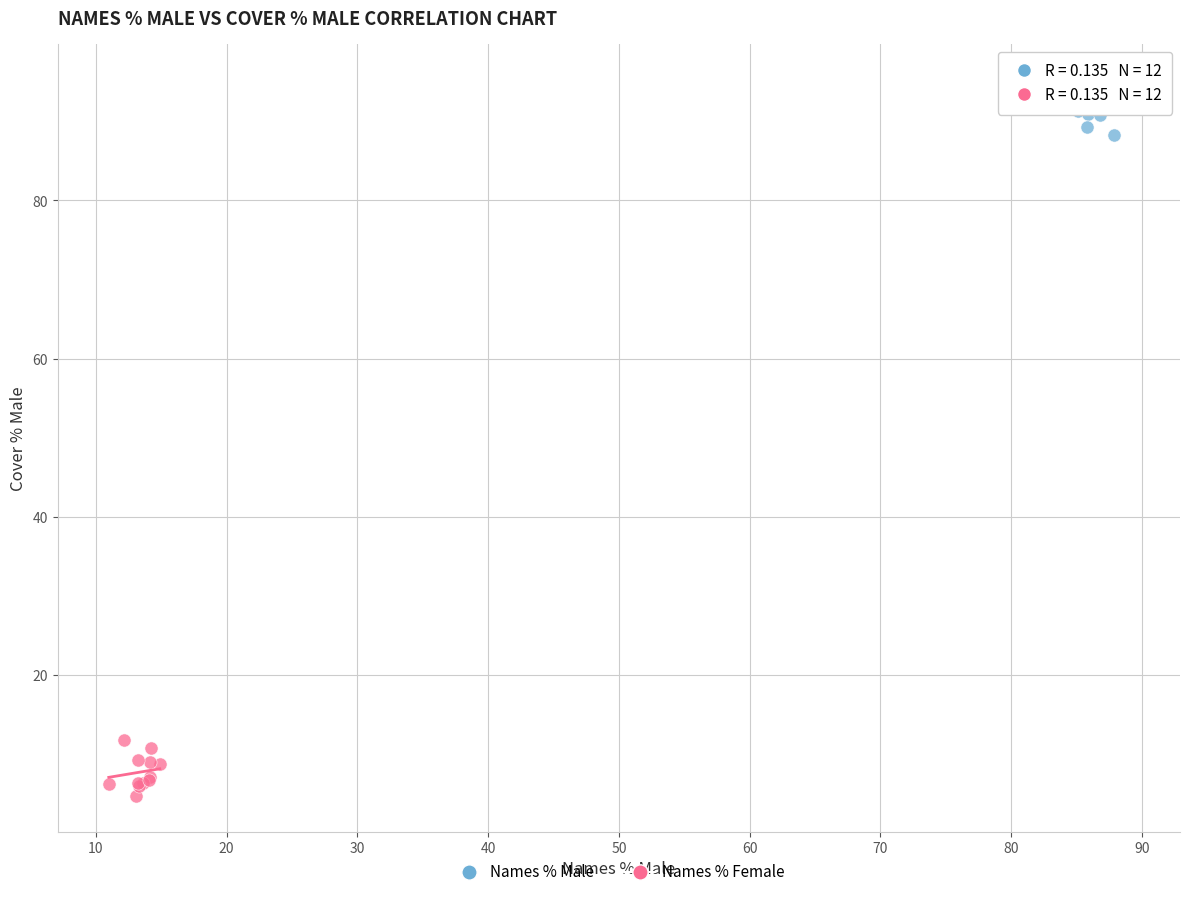

What are all the series names shown in the legend?

Names % Male, Names % Female